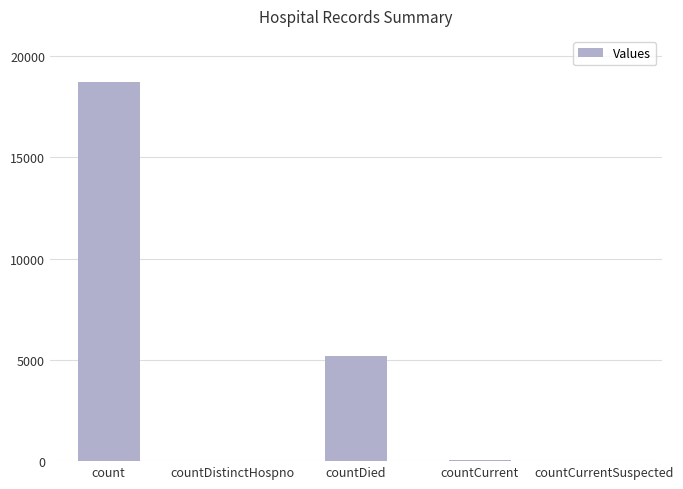

How many categories are shown in the chart?

5